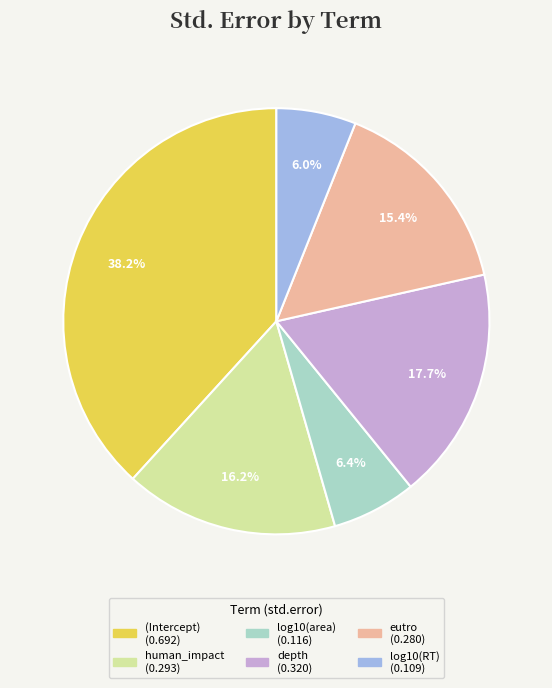

Is it true that (Intercept) is 26% of the pie?

False